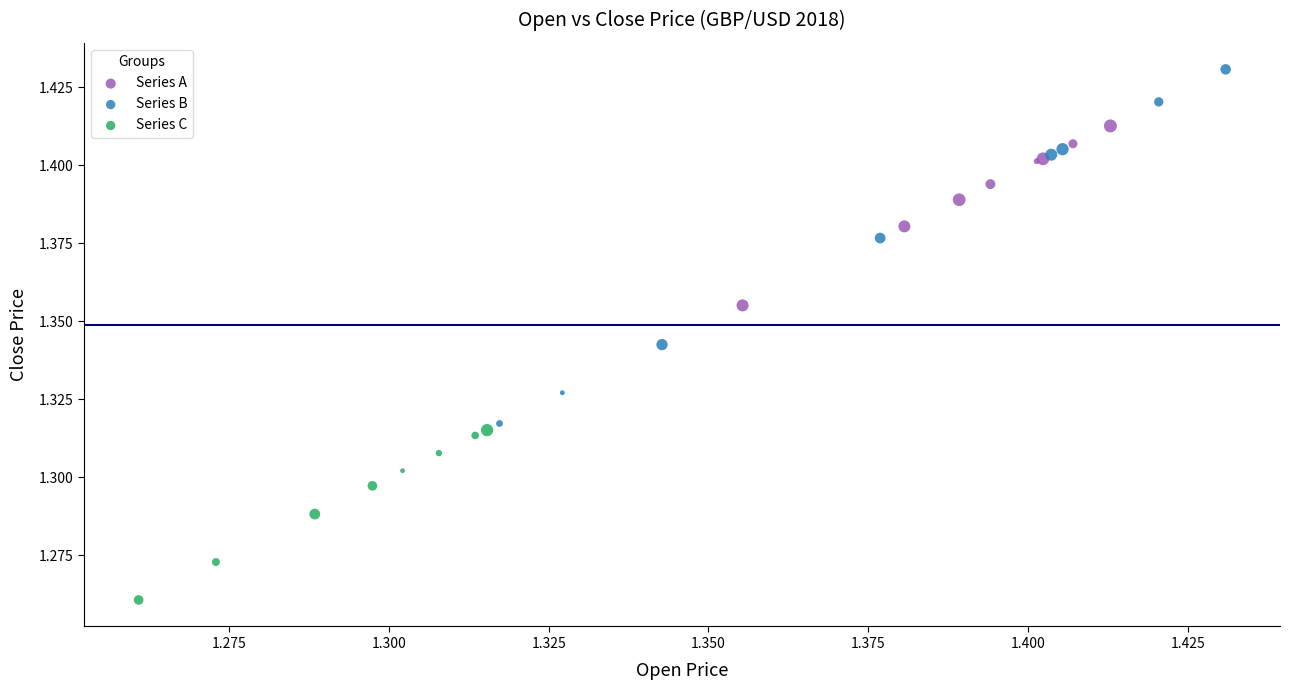

Which series has the widest spread of Y values?

Series B